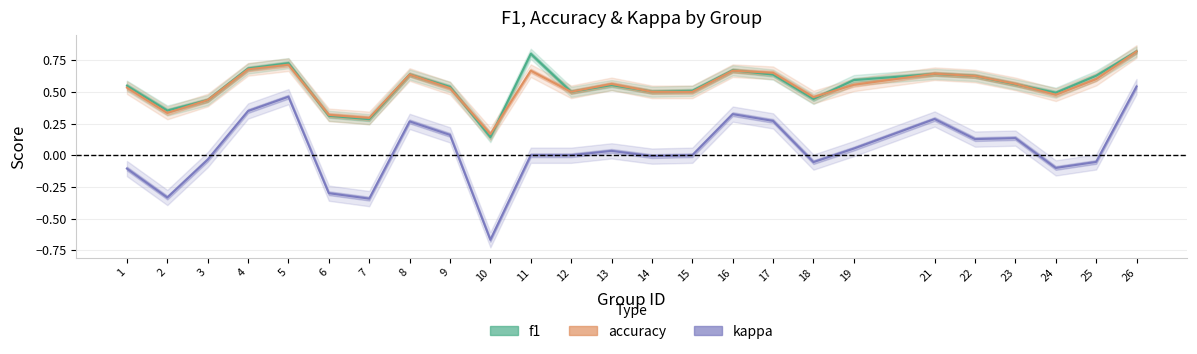

At which category is the sum across all series the highest?

26